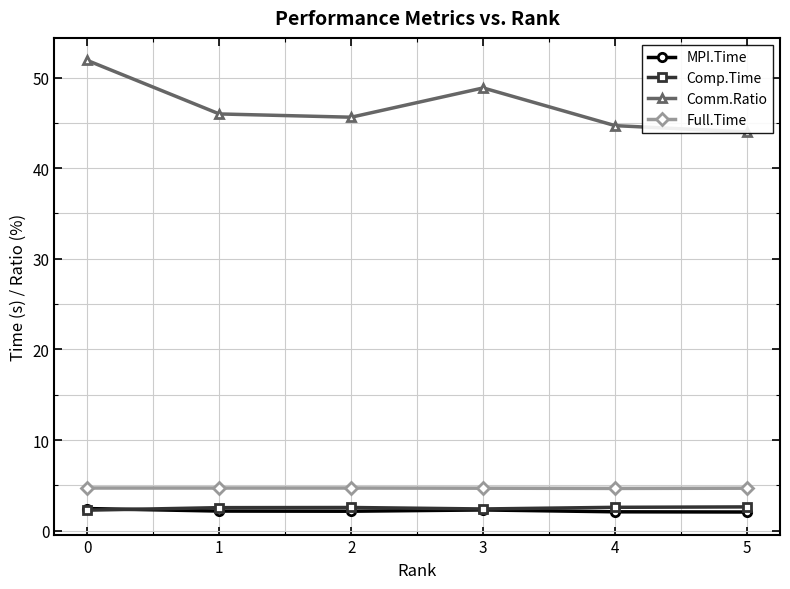

Is the value of Comp.Time at 3 greater than the value of Comm.Ratio at 5?

No